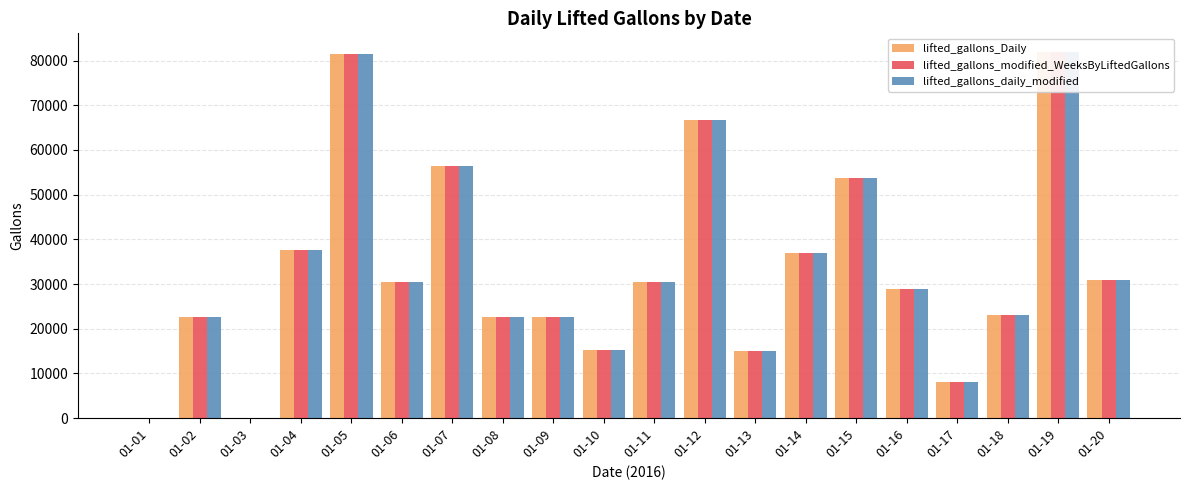

Reading right to left, extract all data points from this chart.

lifted_gallons_Daily: 30799	82001	22995	8013	28799	53770	37001	14978	66765	30509	15202	22691	22598	56406	30407	81415	37698	0	22592	0
lifted_gallons_modified_WeeksByLiftedGallons: 30799	82001	22995	8013	28799	53770	37001	14978	66765	30509	15202	22691	22598	56406	30407	81415	37698	0	22592	0
lifted_gallons_daily_modified: 30799	82001	22995	8013	28799	53770	37001	14978	66765	30509	15202	22691	22598	56406	30407	81415	37698	0	22592	0